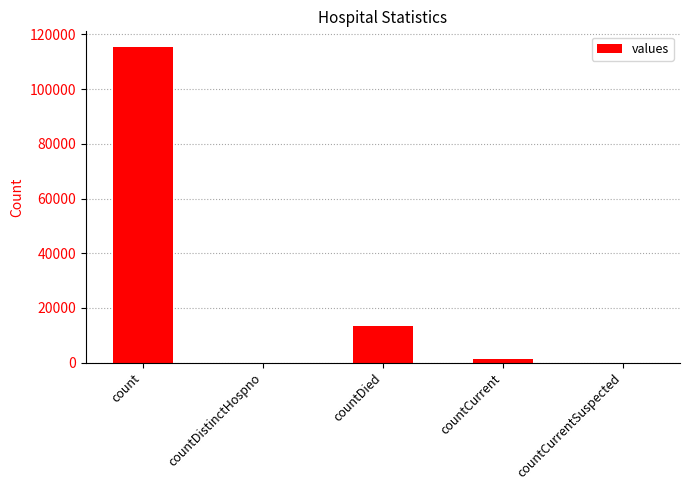

Which has a higher value, countCurrentSuspected or countCurrent?

countCurrent